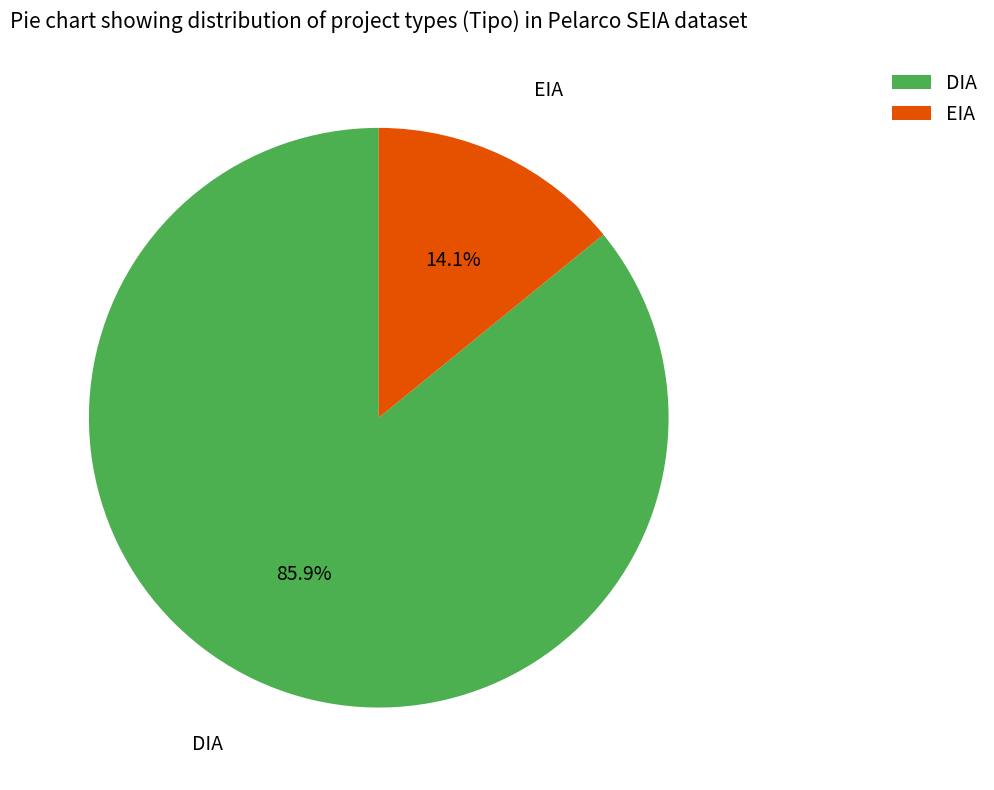

Which category accounts for the majority?

DIA